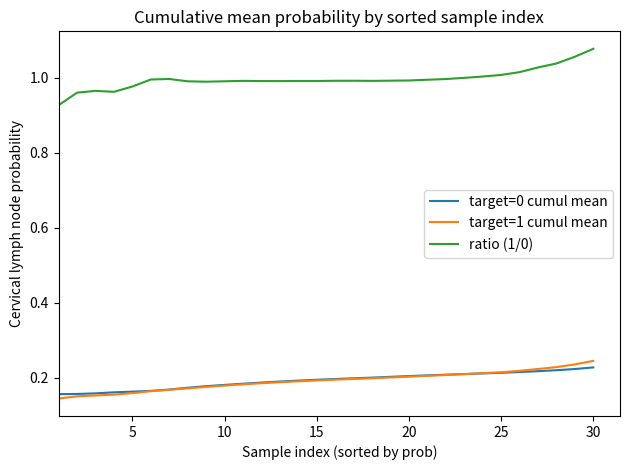

Which series has the largest range (max minus min)?

ratio (1/0)